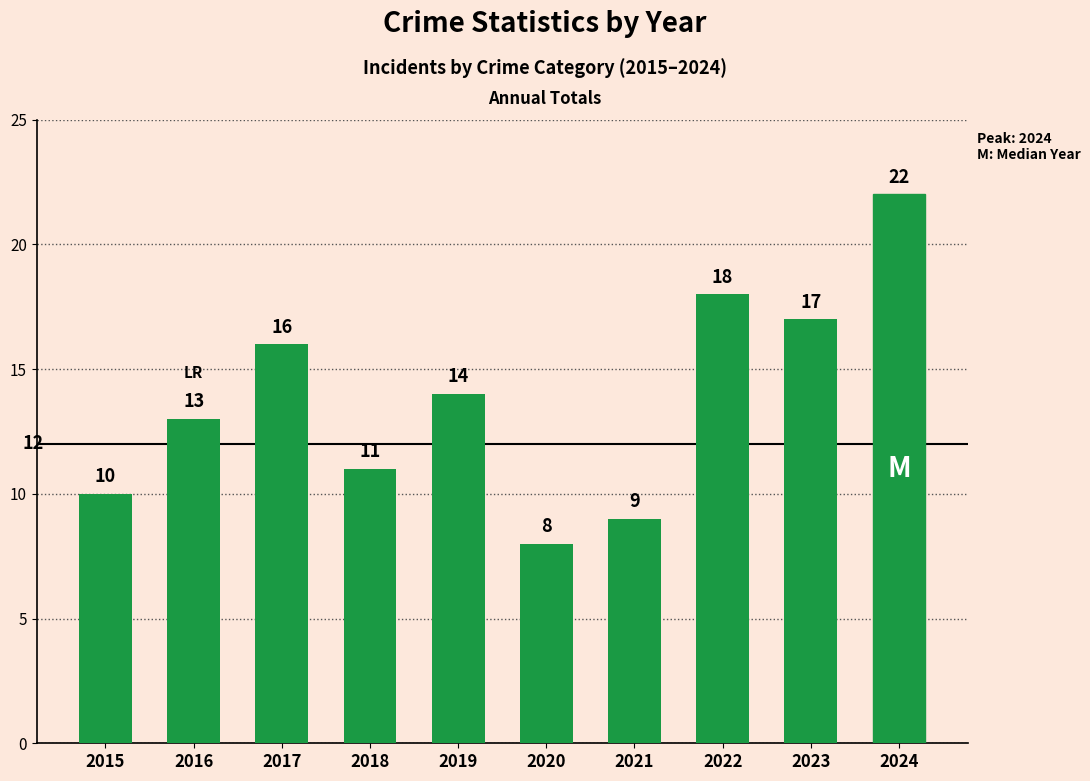

Which label corresponds to the smallest value in the chart?

2020